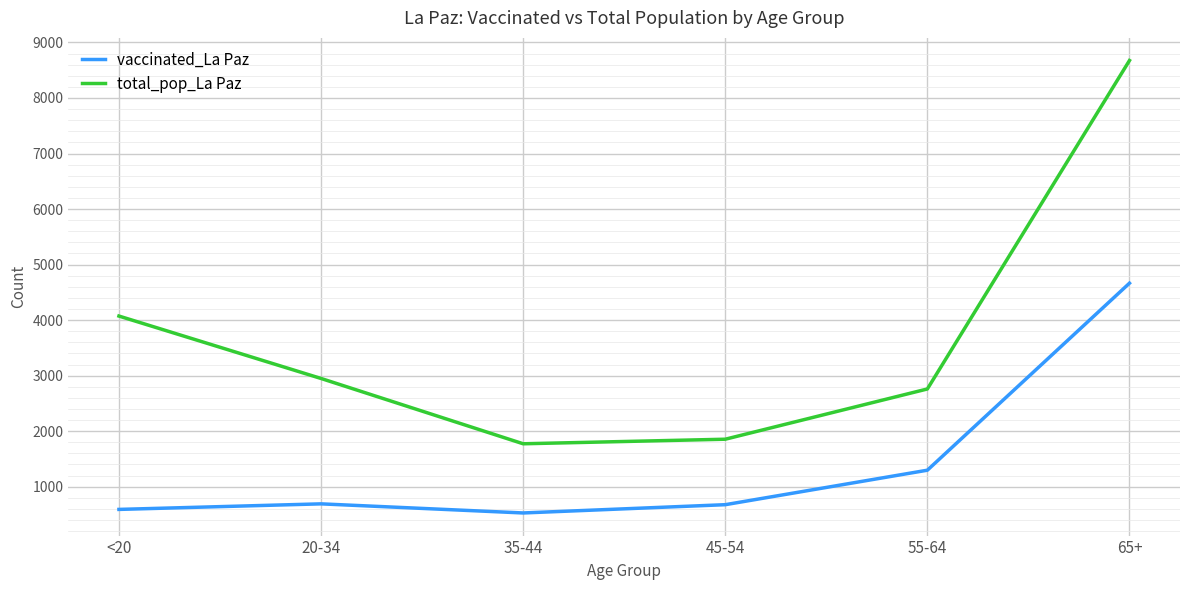

Rank the series by their average value, from highest to lowest.

total_pop_La Paz, vaccinated_La Paz